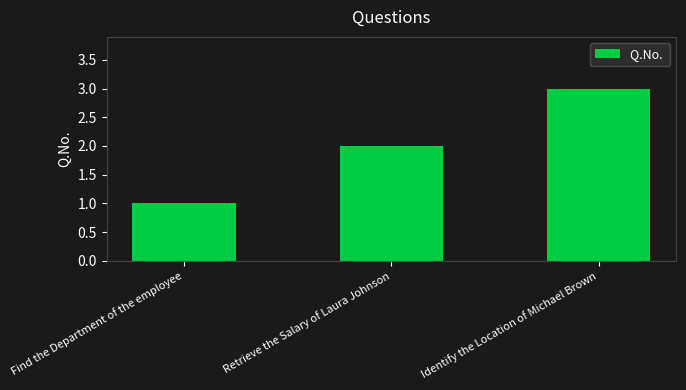

What is the label of the 1st bar from the left?

Find the Department of the employee